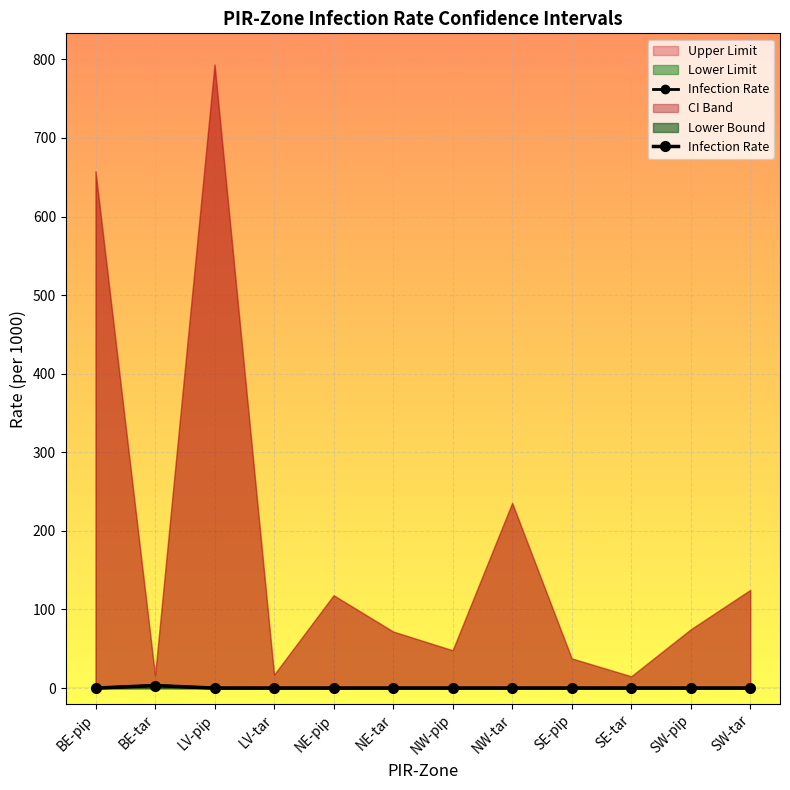

Reading left to right, list all the values displayed in this chart.

BE-pip=0.0	BE-tar=3.2	LV-pip=0.0	LV-tar=0.0	NE-pip=0.0	NE-tar=0.0	NW-pip=0.0	NW-tar=0.0	SE-pip=0.0	SE-tar=0.0	SW-pip=0.0	SW-tar=0.0